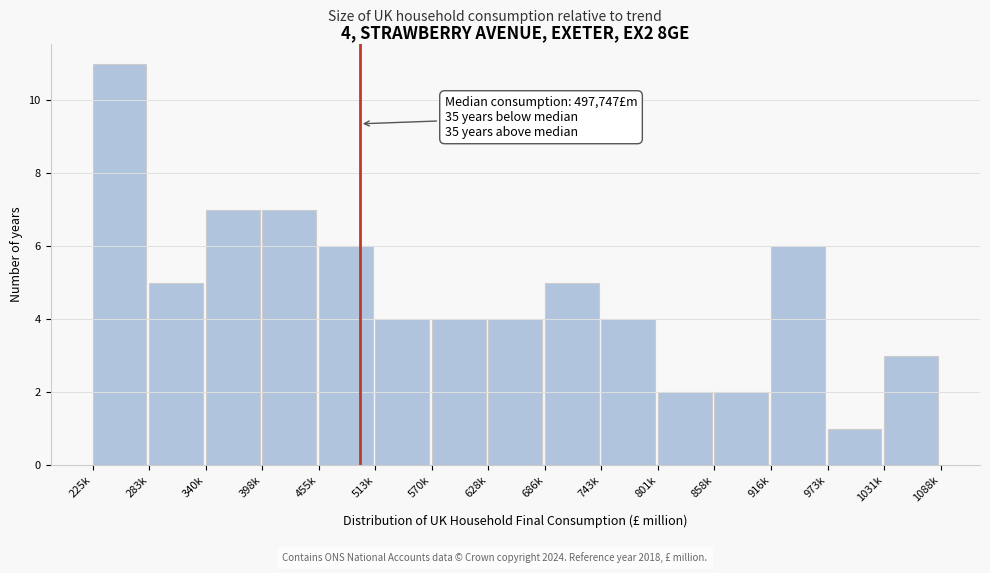

Reading right to left, extract all data points from this chart.

3	1	6	2	2	4	5	4	4	4	6	7	7	5	11